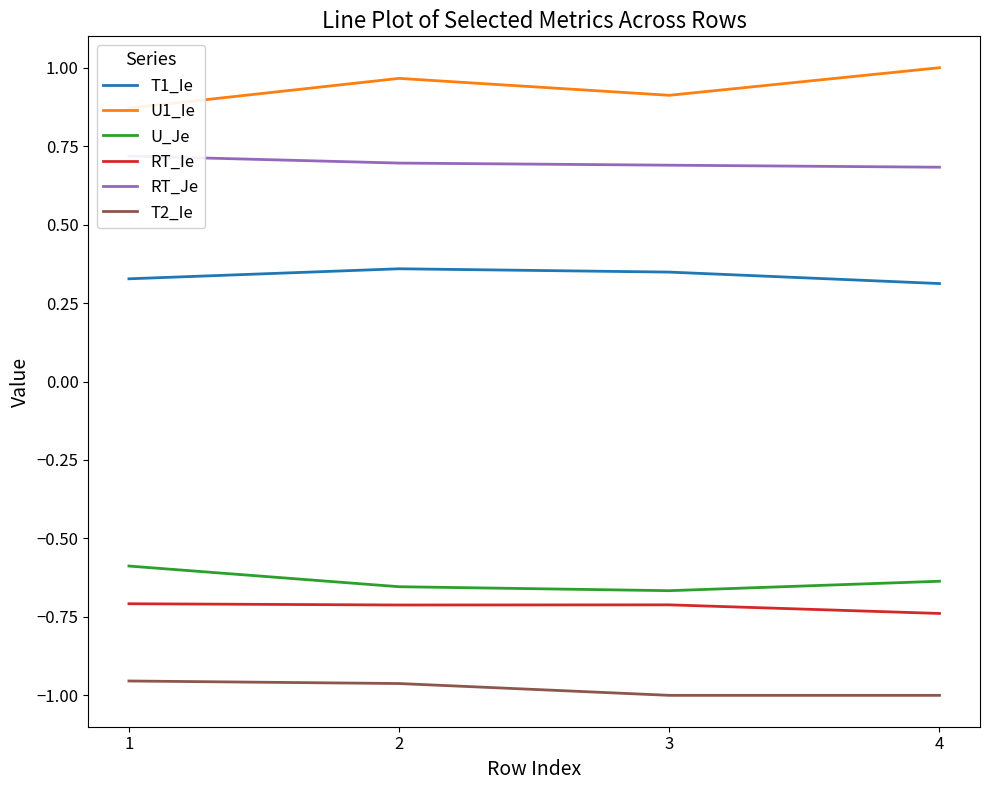

What is the lowest value of the T1_Ie series?

0.3